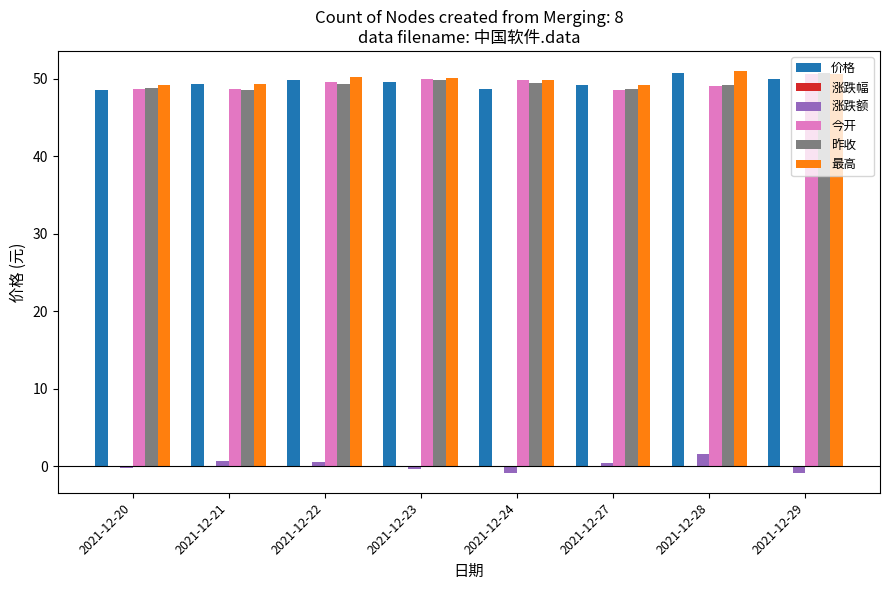

True or false: 昨收 has a value of 86.4 at 2021-12-27.

False